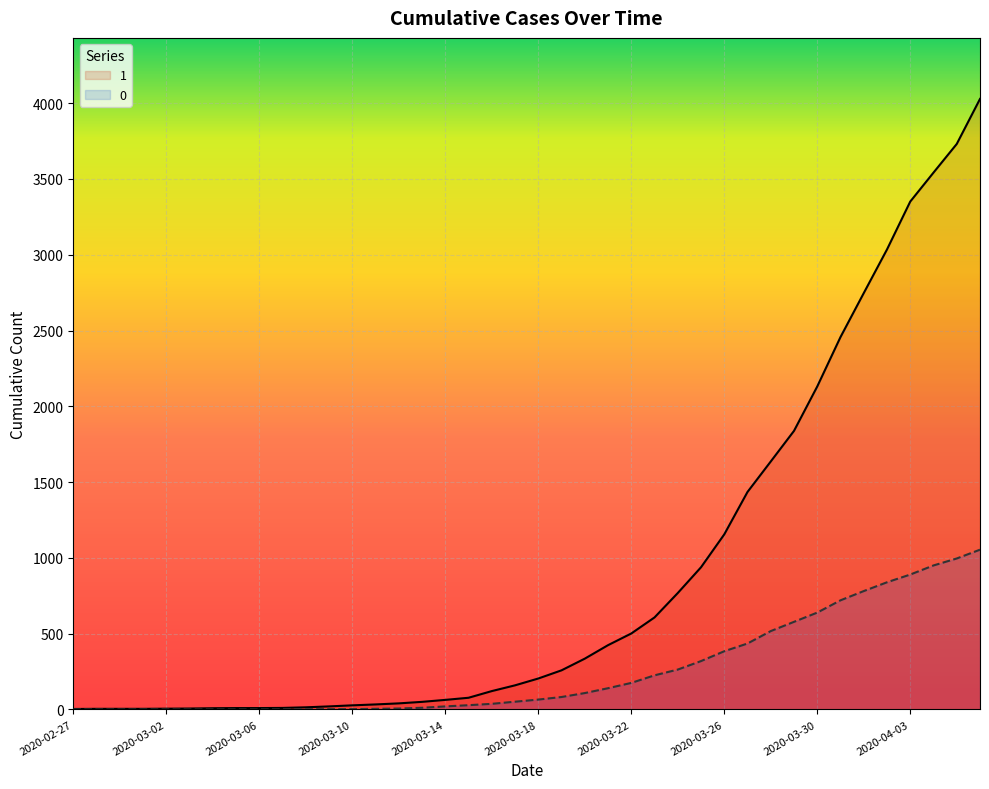

What position from the left is 2020-03-22?

25